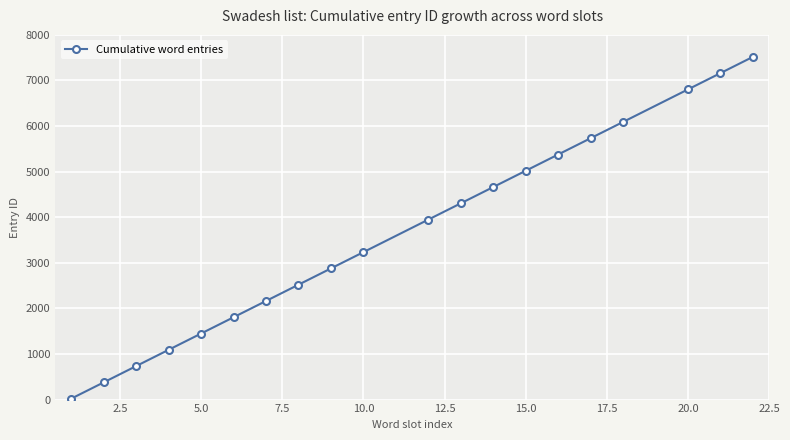

True or false: the data has more than 1 interior local peaks.

False